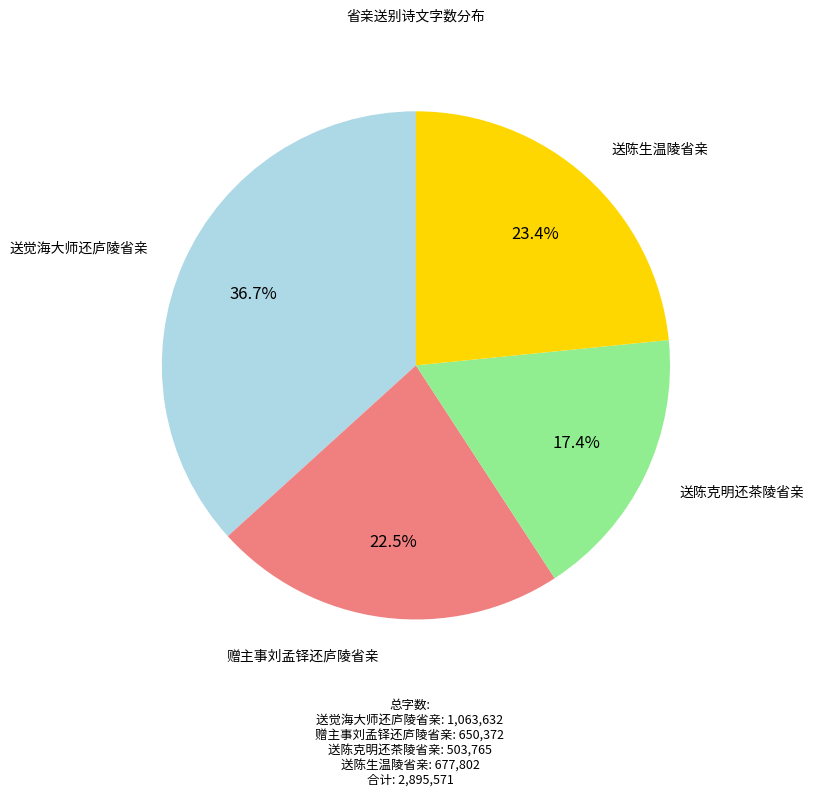

To the nearest percent, what percentage of the pie is 送觉海大师还庐陵省亲?

37%